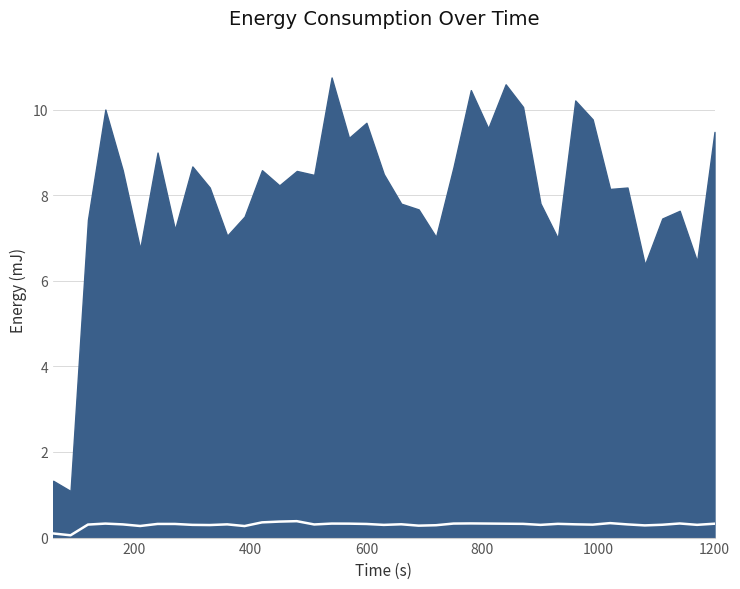

The chart shows a value of 0.3 at 400. True or false?

True